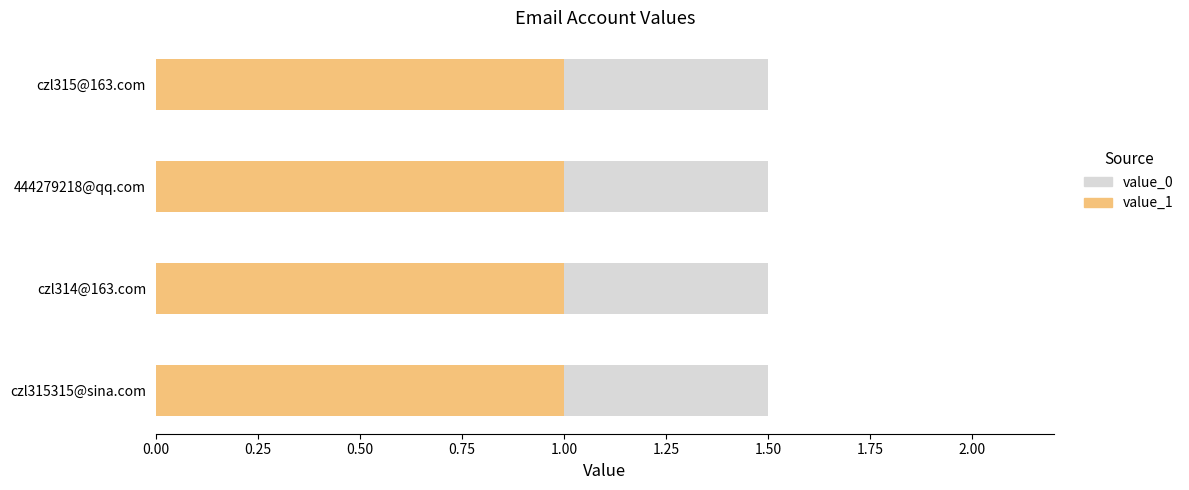

What is the value of the value_1 bar at the 1st from the left?

1